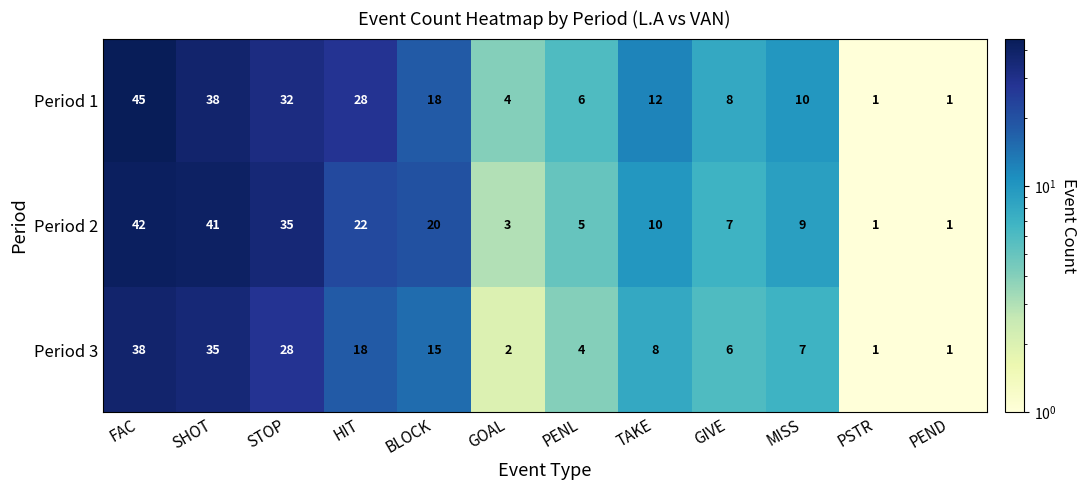

What is the average value of the Period 2 series?

16